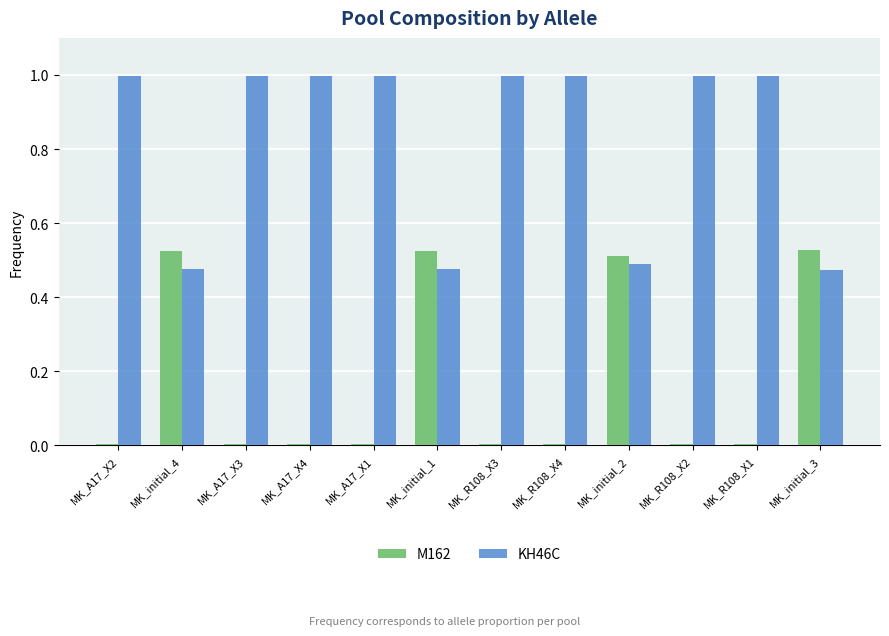

What is the greatest value displayed?

1.0